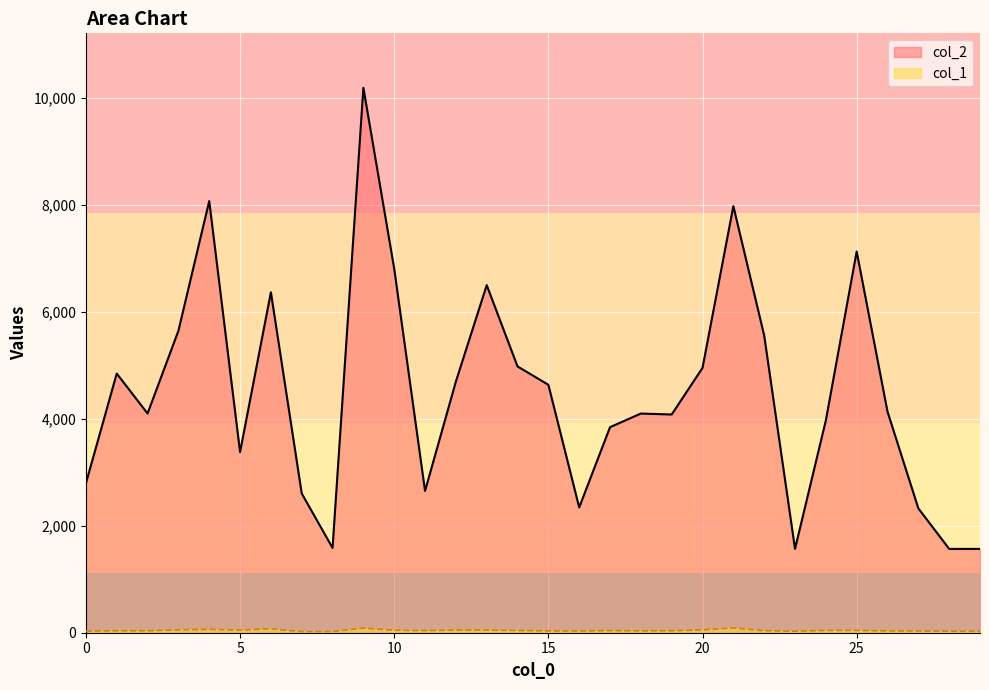

True or false: col_2 and col_1 cross at least once.

False